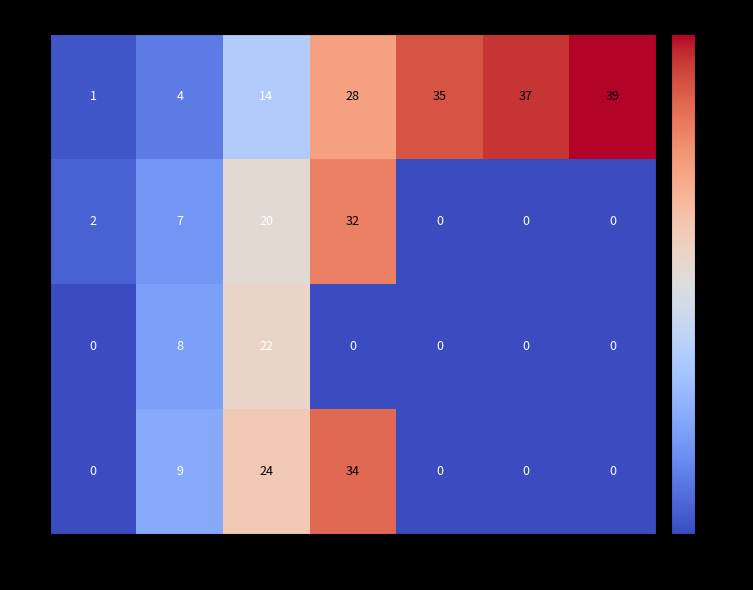

How many values in the 2 series exceed 0?

2